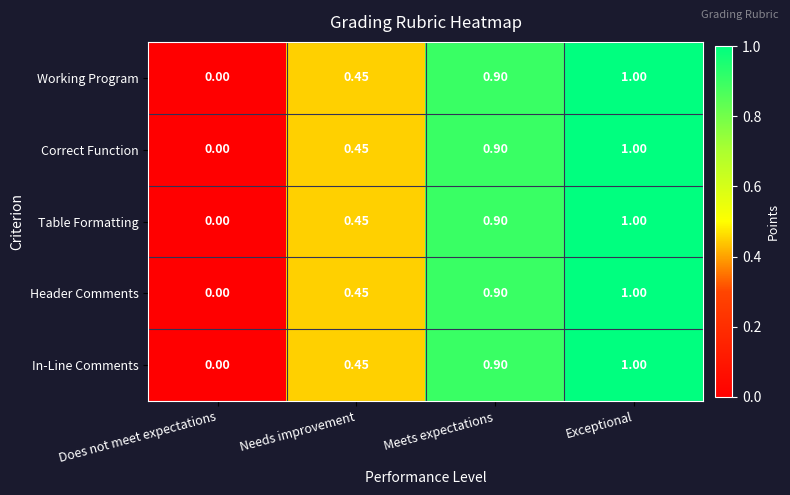

At which category does the chart reach its peak across all series?

Exceptional